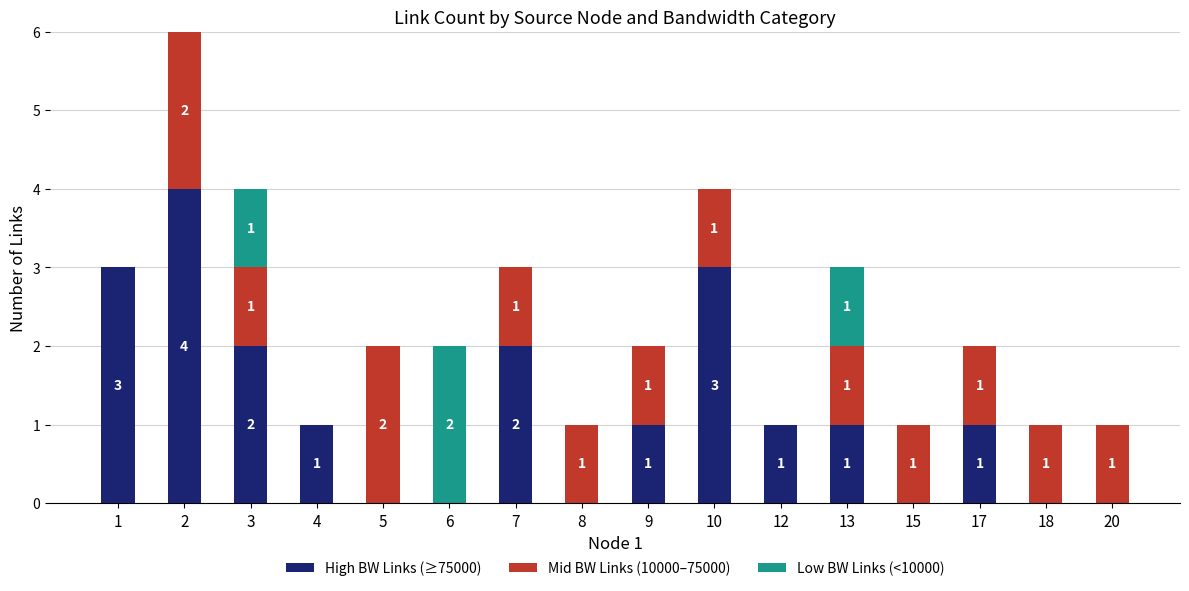

Reading right to left, transcribe the values for High BW Links (≥75000).

20=0	18=0	17=1	15=0	13=1	12=1	10=3	9=1	8=0	7=2	6=0	5=0	4=1	3=2	2=4	1=3